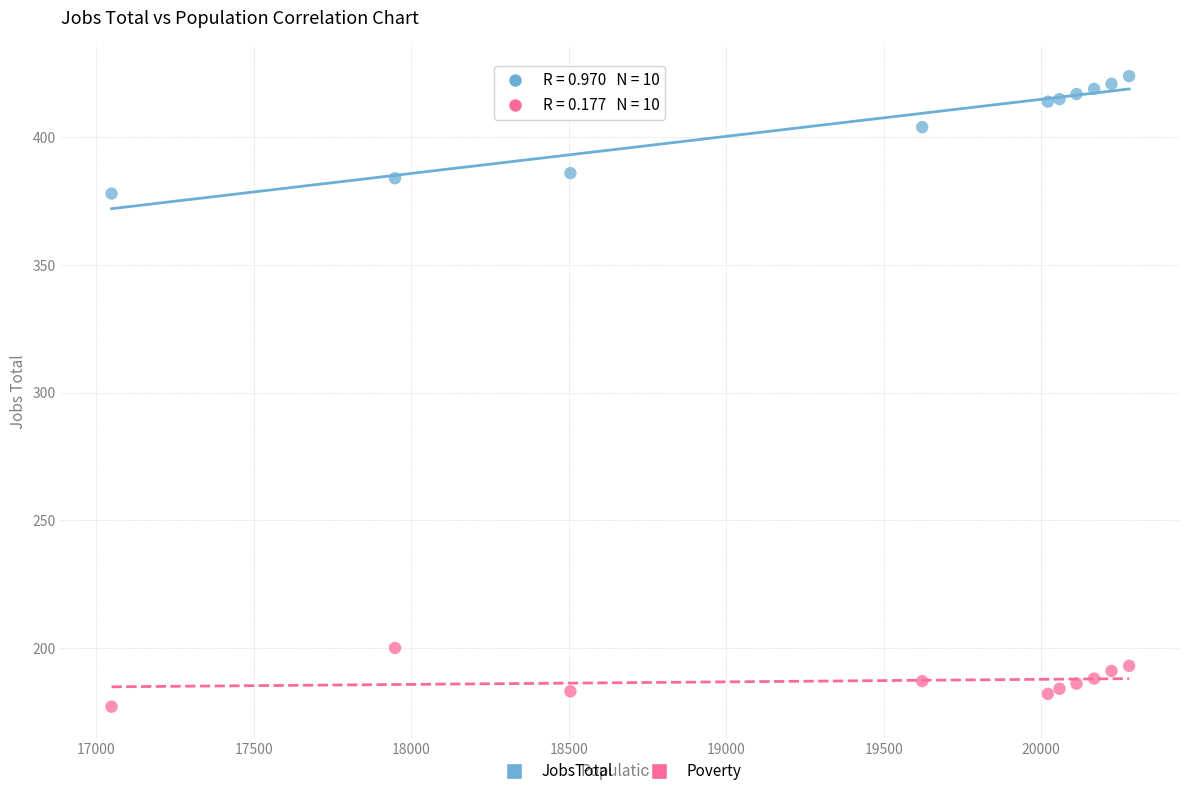

Which series has the widest spread of Y values?

JobsTotal